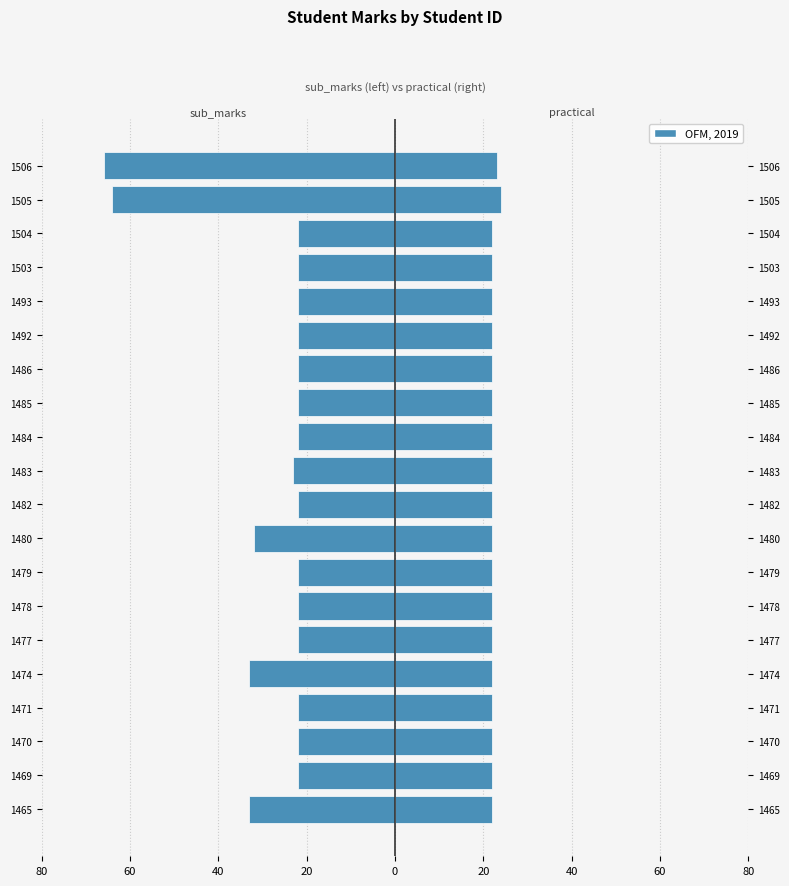

What is the average value of the practical series?

22